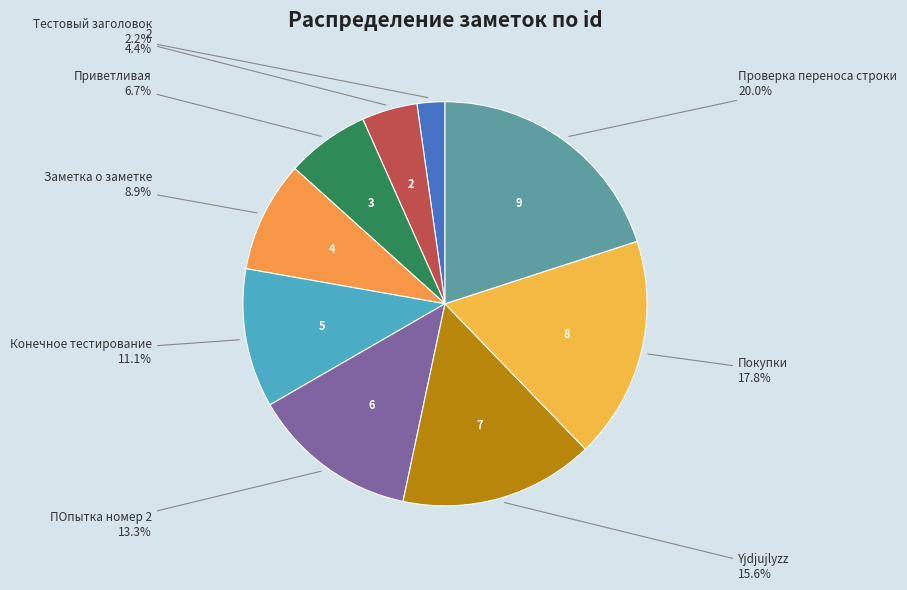

To the nearest percent, what is the average slice percentage?

11%